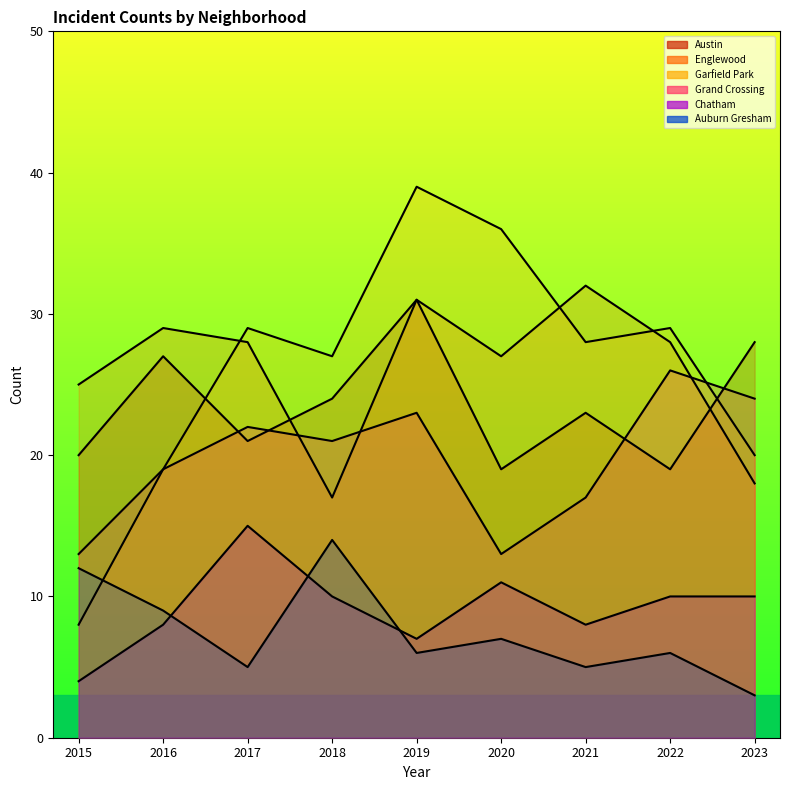

Which category has the highest value in the Englewood series?

2021